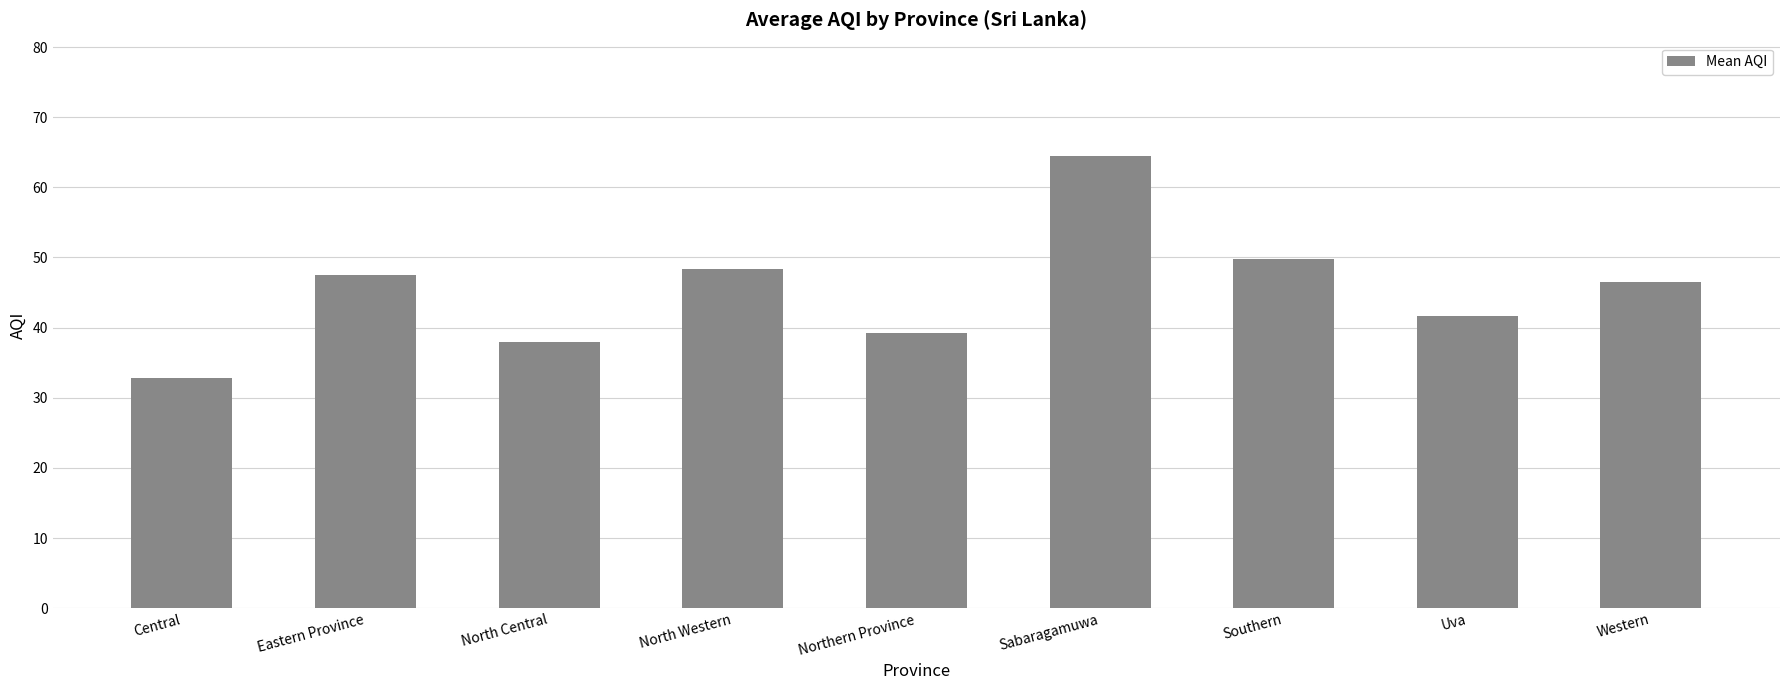

Count the number of data series in this chart.

1